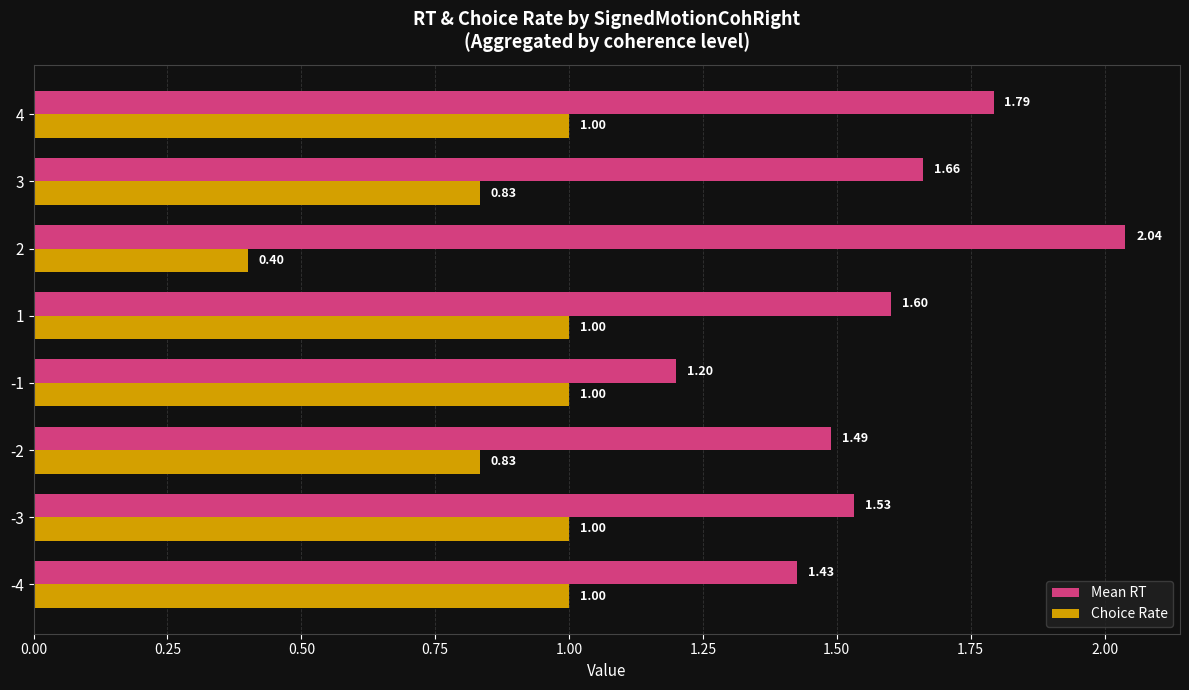

What is the difference between the maximum and minimum values in the Choice Rate series?

0.6